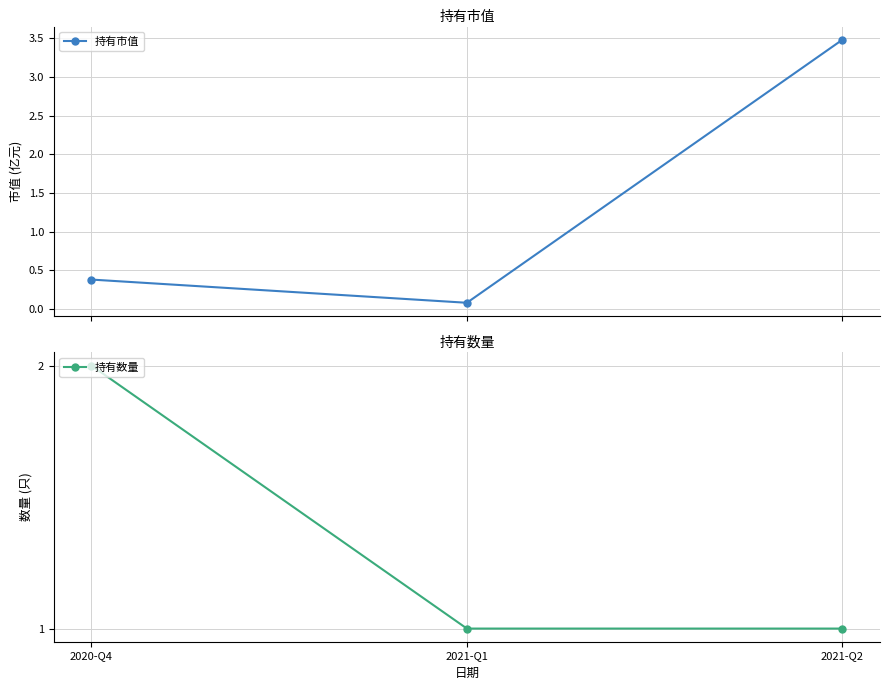

Rank the series by their average value, from highest to lowest.

持有数量, 持有市值